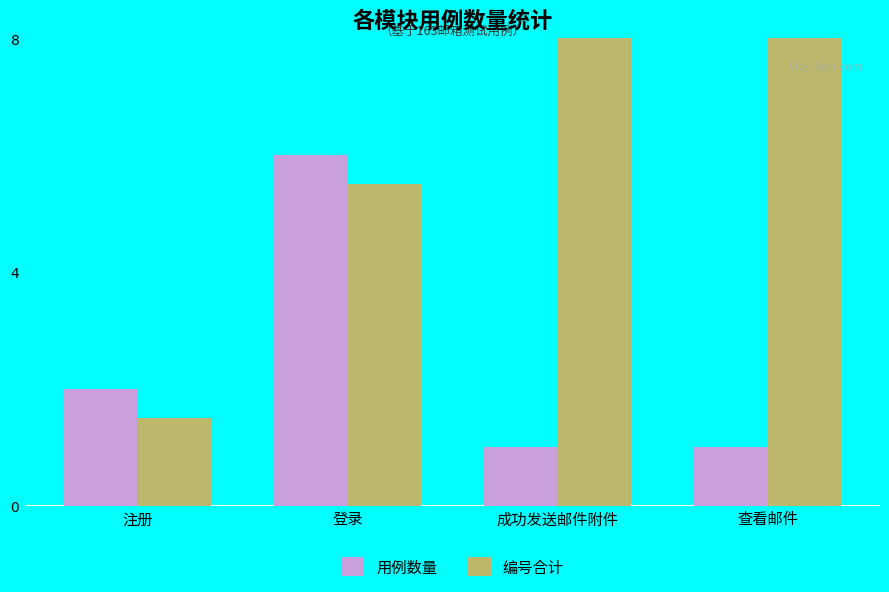

At how many categories does at least one series exceed 5?

3